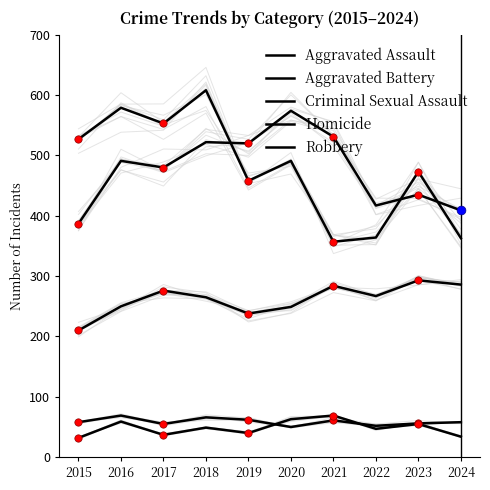

At which category is the sum across all series the highest?

2018